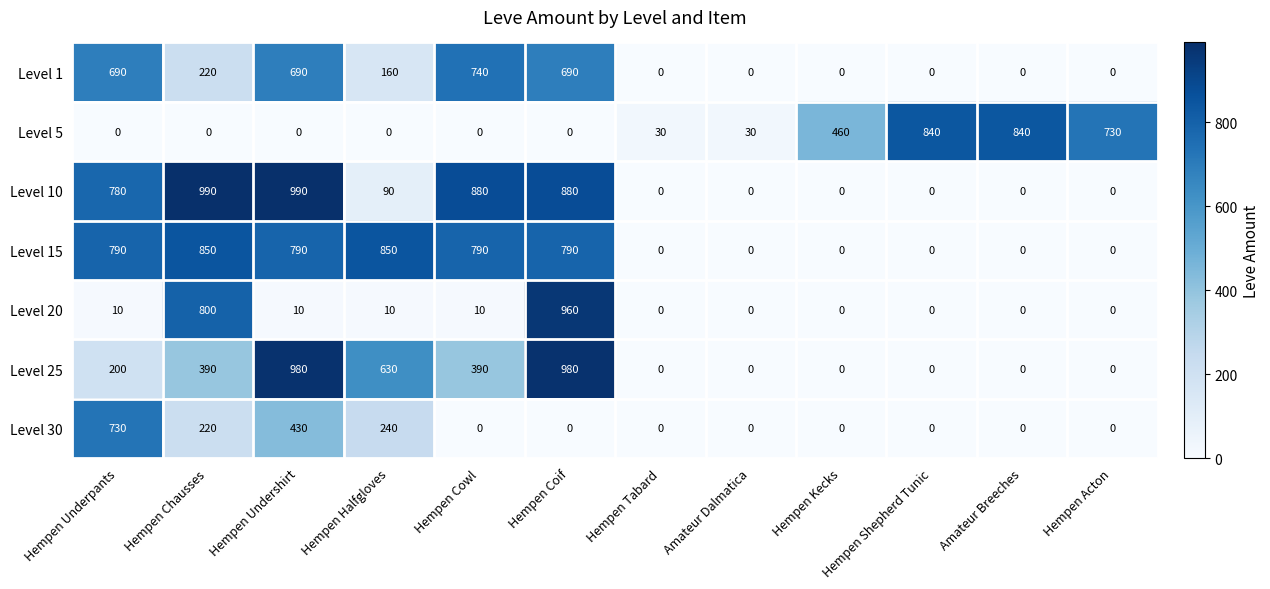

Where does the Level 10 series first go above 90?

Hempen Underpants